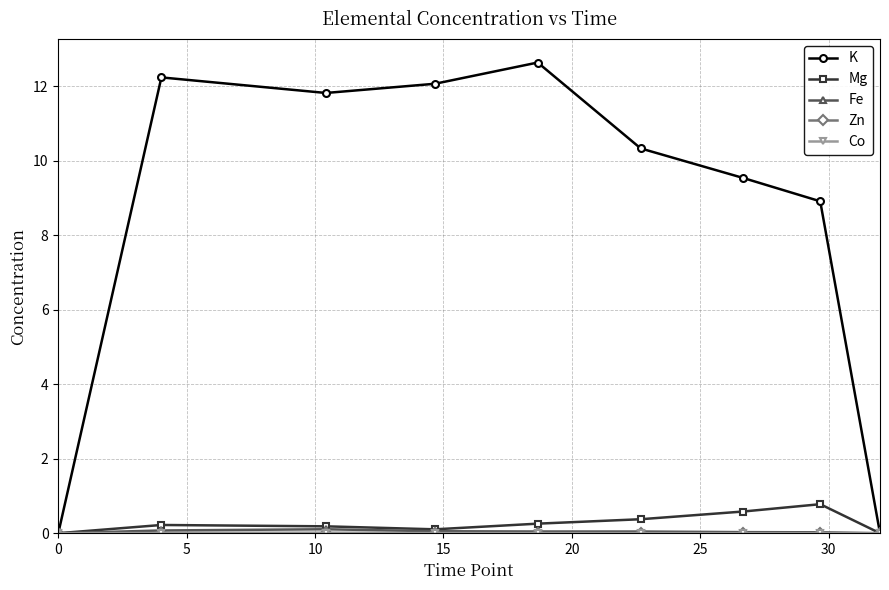

How many lines are shown in the chart?

5